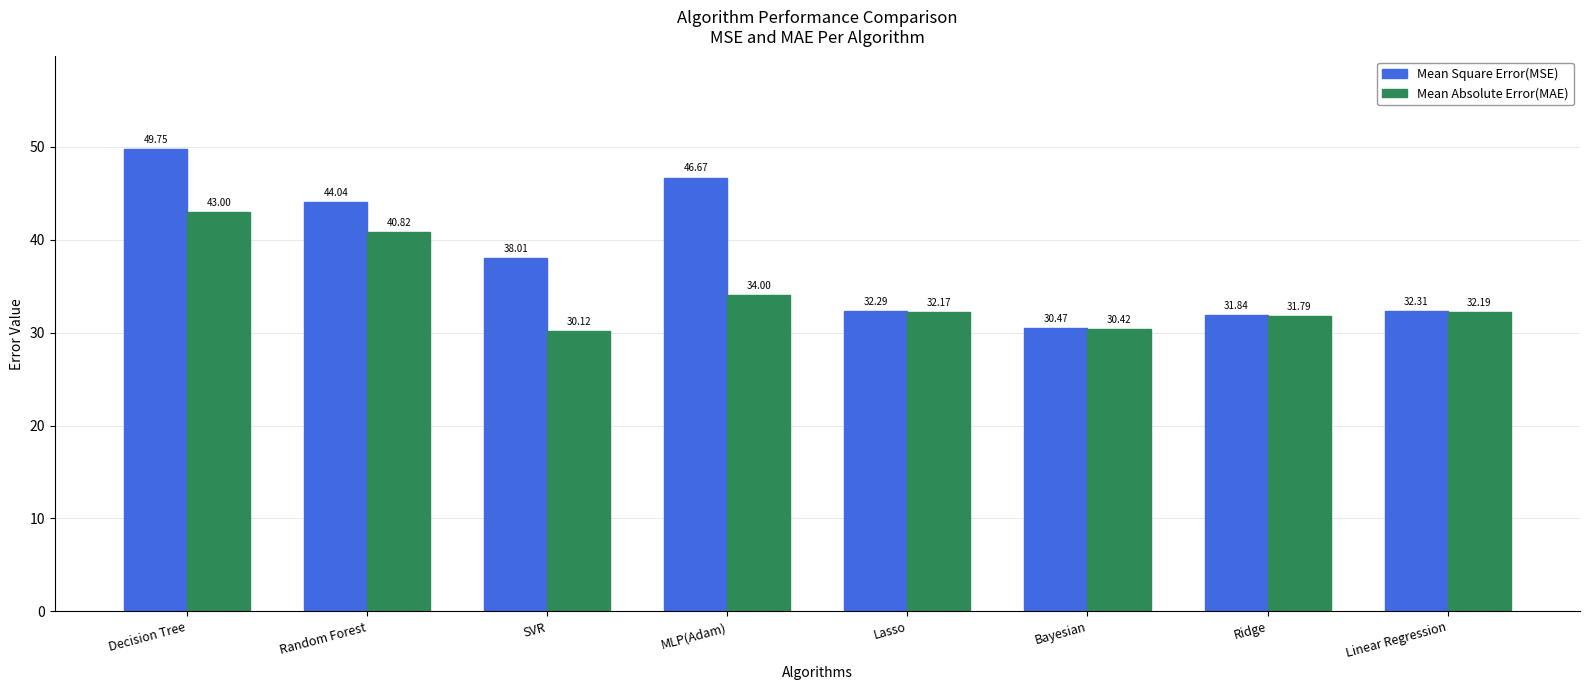

How many data points in Mean Absolute Error(MAE) are less than 32?

3